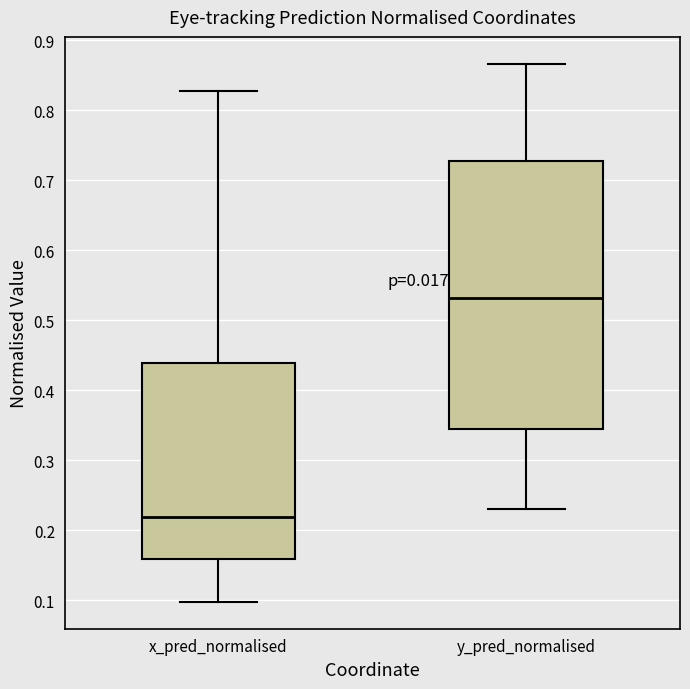

Which box is the tallest, from its lower edge to its upper edge?

y_pred_normalised